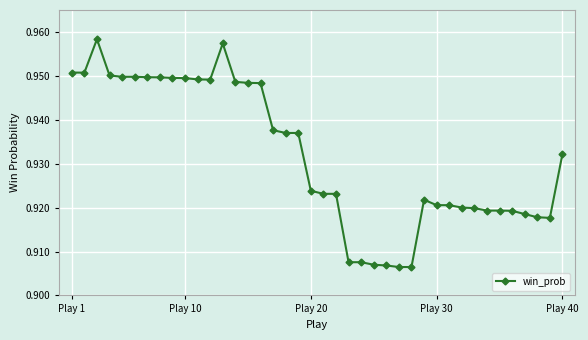

True or false: the data has more than 1 interior local peaks.

True